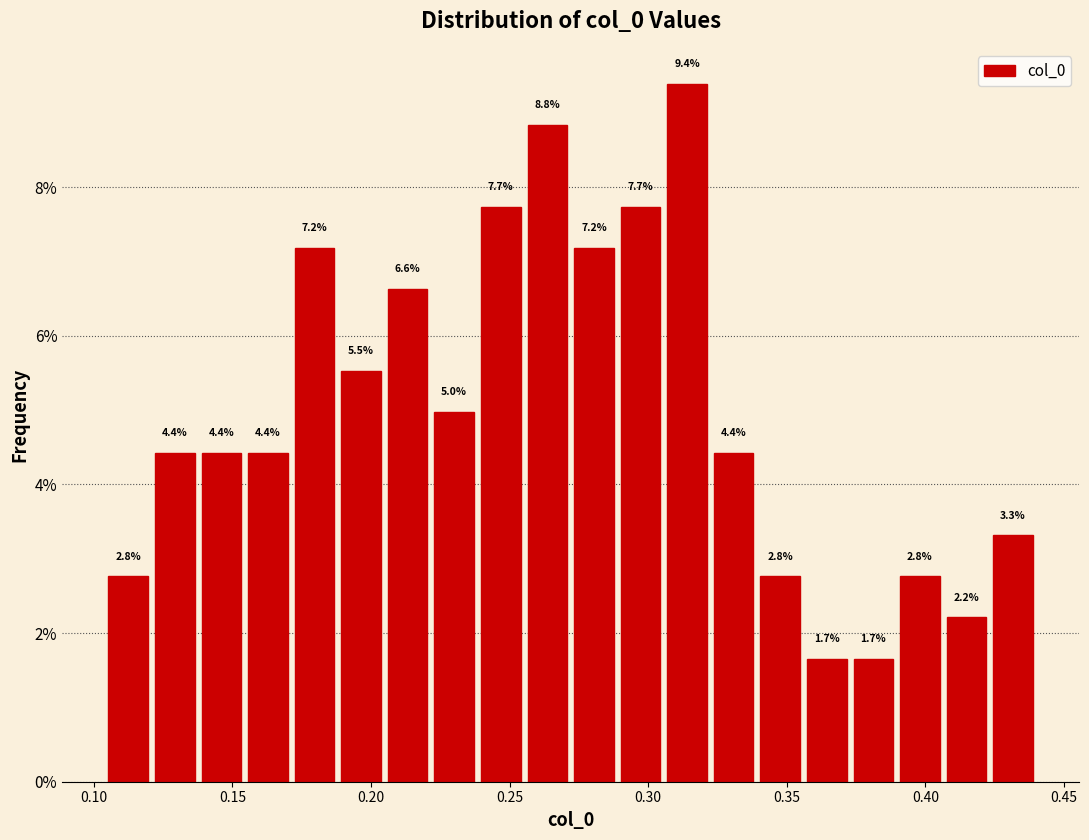

Read against the x-axis, roughly where is the centre of the tallest bar?

0.315